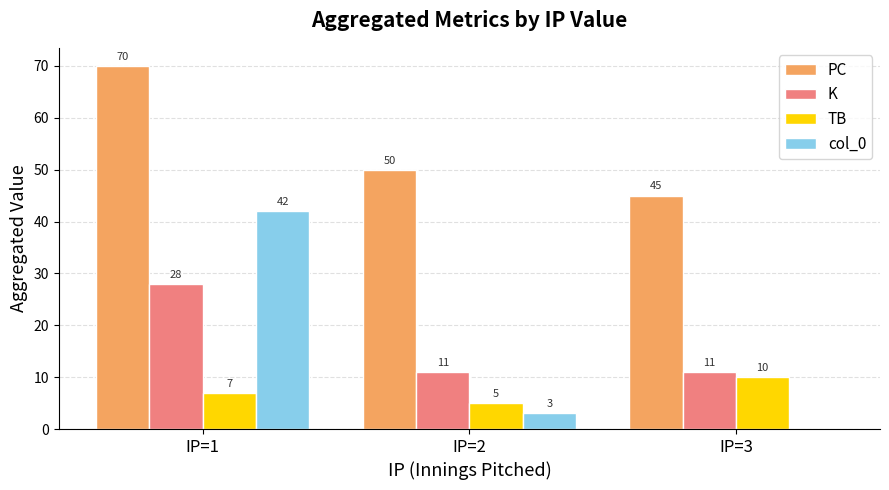

The value of K at IP=1 is 39. True or false?

False